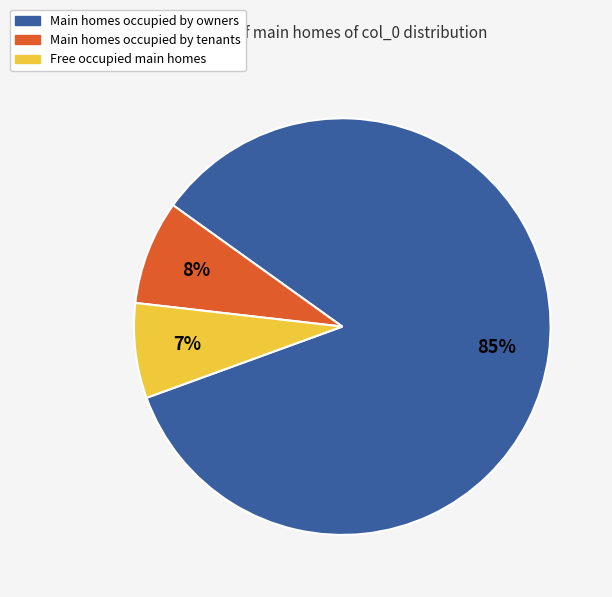

To the nearest percent, what percentage of the pie is Free occupied main homes?

7%